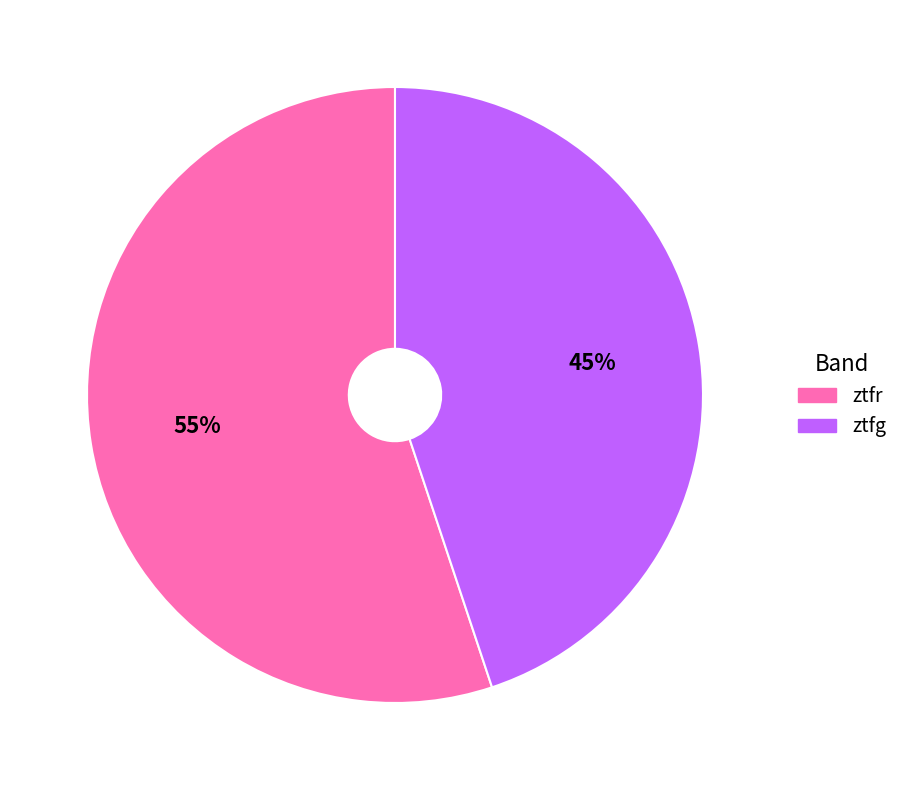

What is the ratio of the value at ztfg to the value at ztfr?

0.8